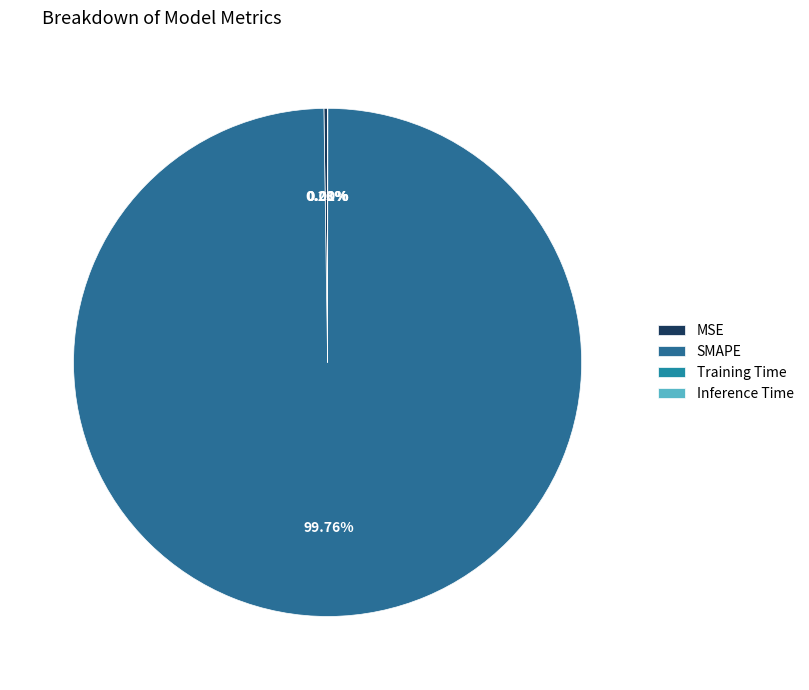

How many segments does this pie chart have?

4